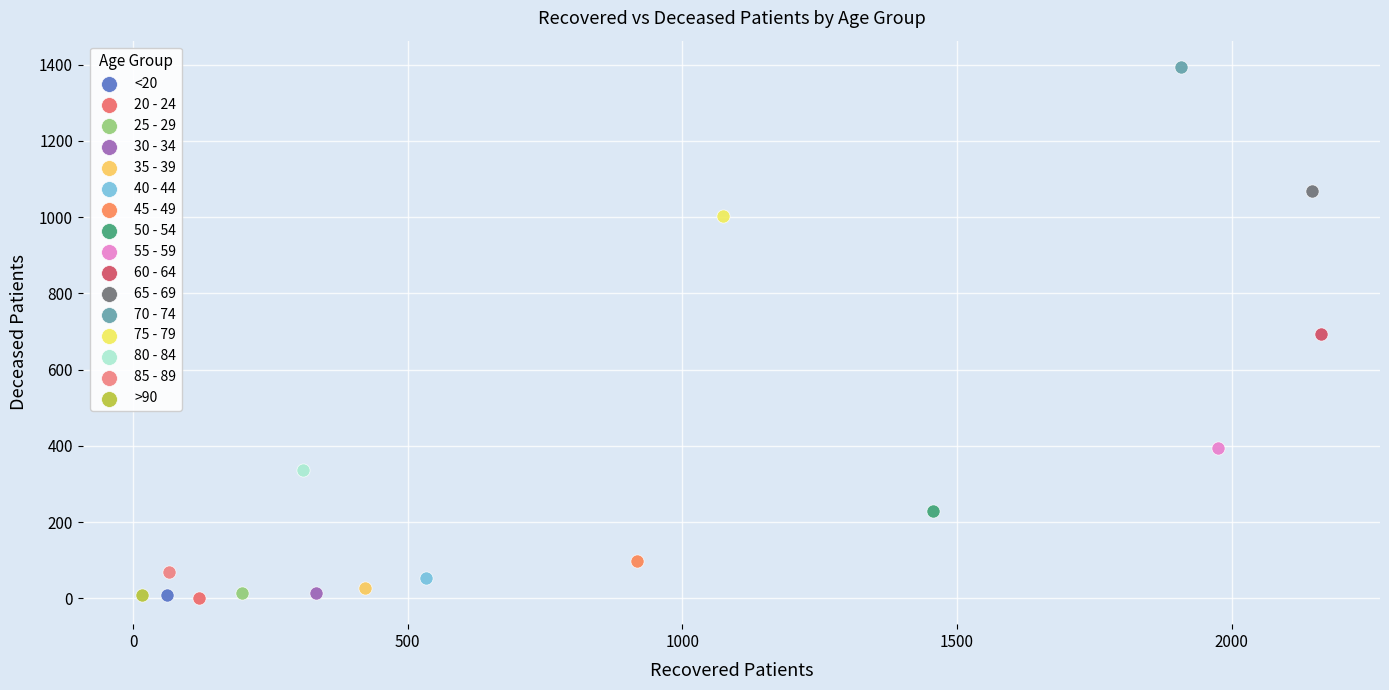

What are all the series names shown in the legend?

<20, 20 - 24, 25 - 29, 30 - 34, 35 - 39, 40 - 44, 45 - 49, 50 - 54, 55 - 59, 60 - 64, 65 - 69, 70 - 74, 75 - 79, 80 - 84, 85 - 89, >90